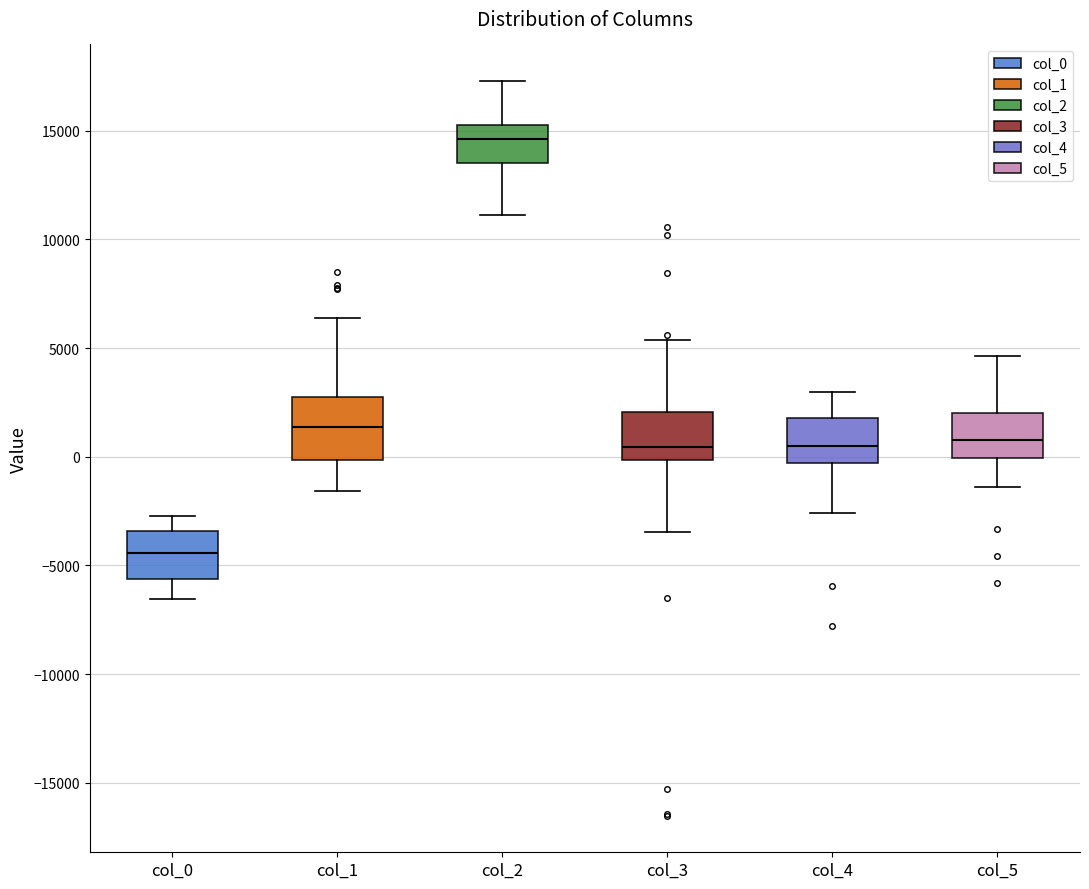

Which box's median line is the lowest?

col_0